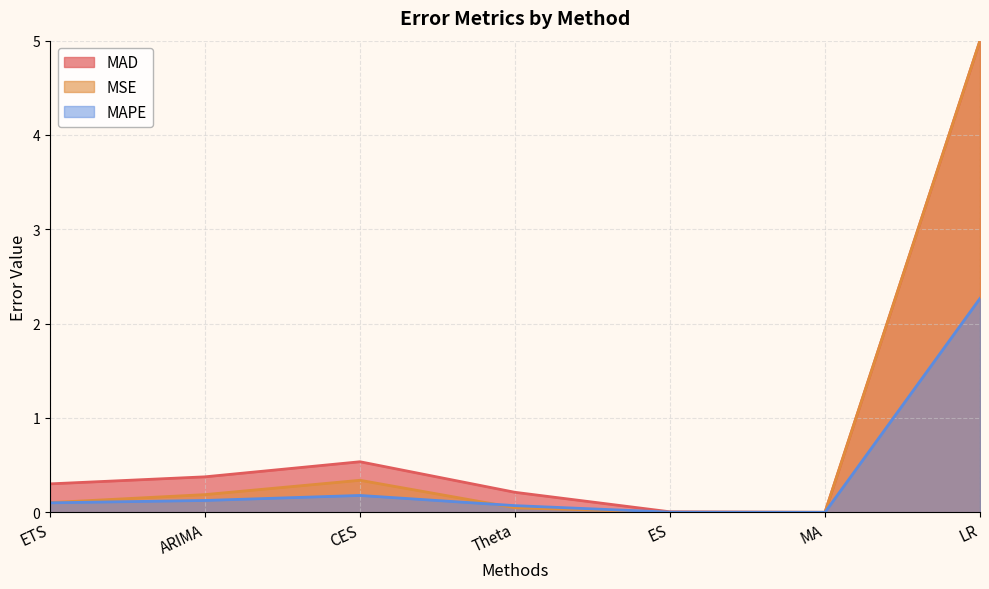

Rank the series by their average value, from highest to lowest.

MAD, MSE, MAPE